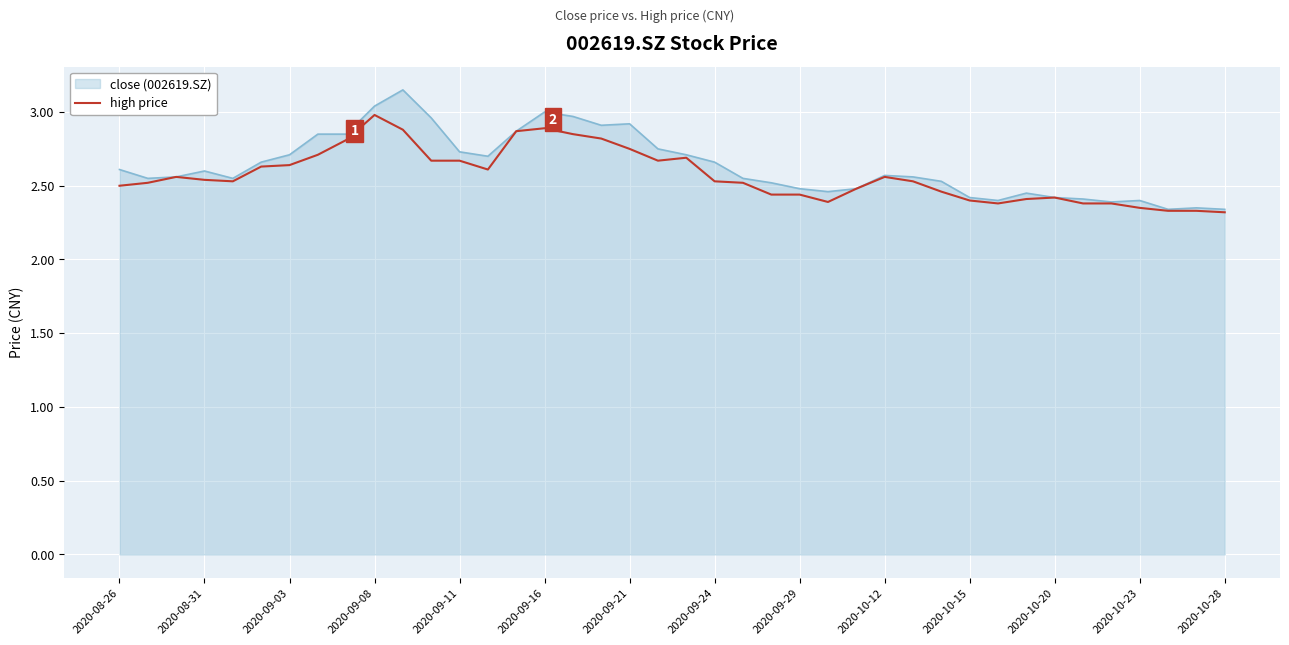

How many lines are shown in the chart?

2